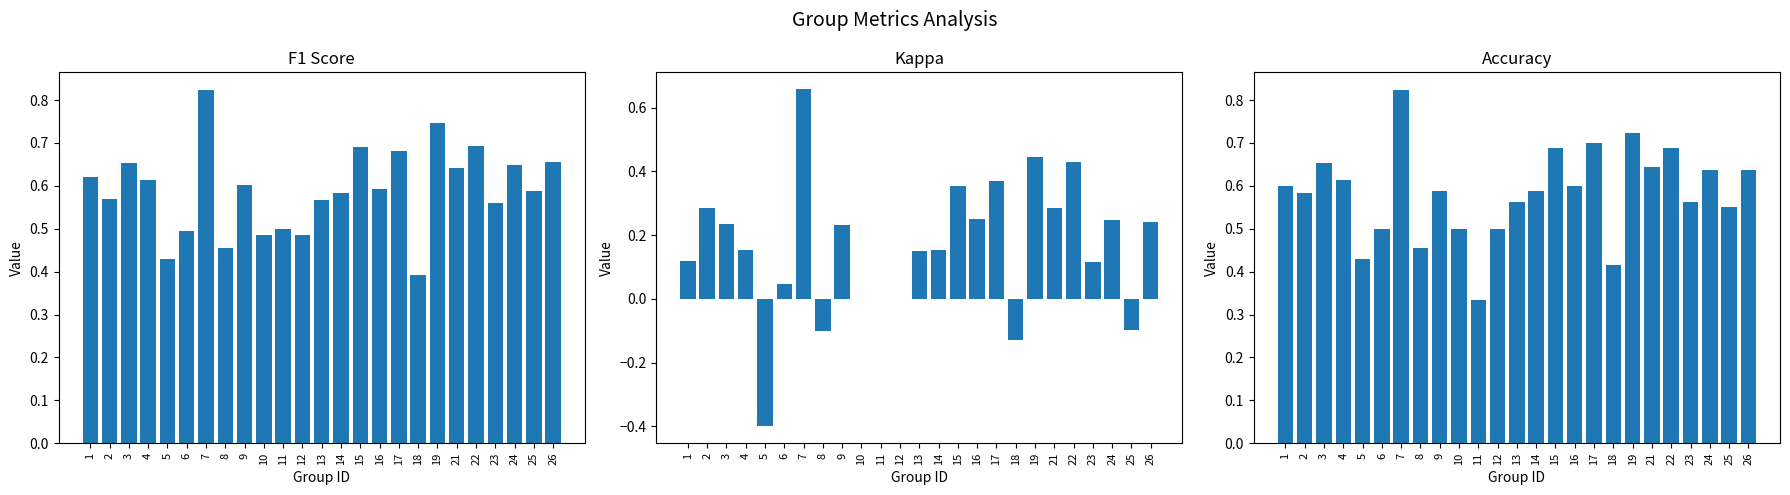

The kappa series shows 0.2 at 3. True or false?

True